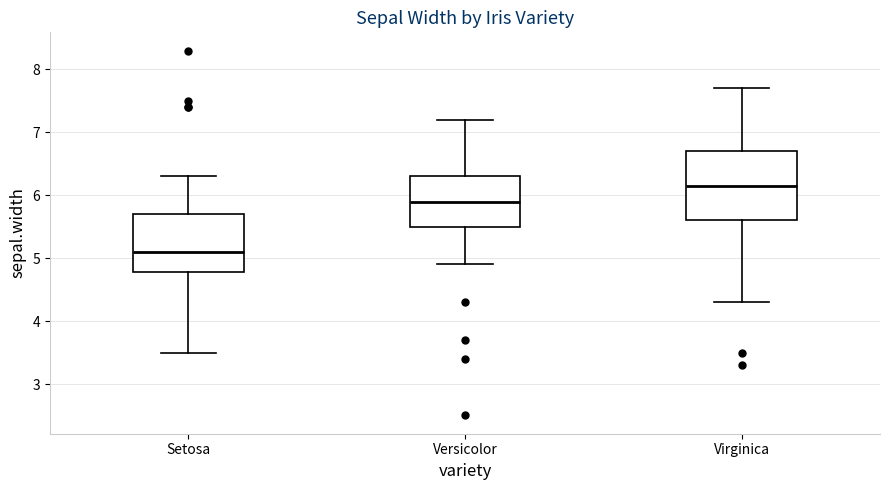

Reading left to right, transcribe this box plot: for each box, give where its median line is, the range the box spans, and where its two whiskers end, as read against the y-axis. The values are not printed on the chart, so give them approximately, as read against the axis.

Setosa: median 5.1, box 4.8 to 5.7, whiskers 3.5 to 6.3
Versicolor: median 5.9, box 5.5 to 6.3, whiskers 4.9 to 7.2
Virginica: median 6.2, box 5.6 to 6.7, whiskers 4.3 to 7.7